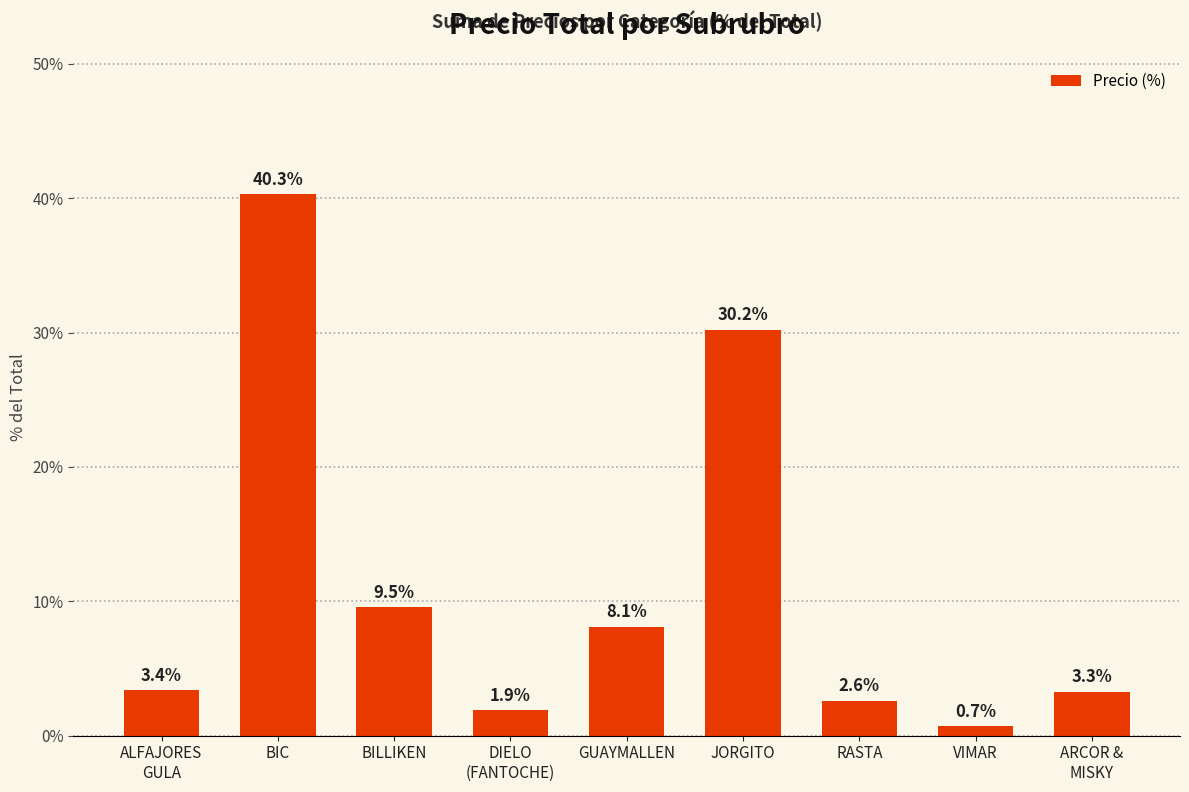

What is the minimum value shown in the chart?

0.7